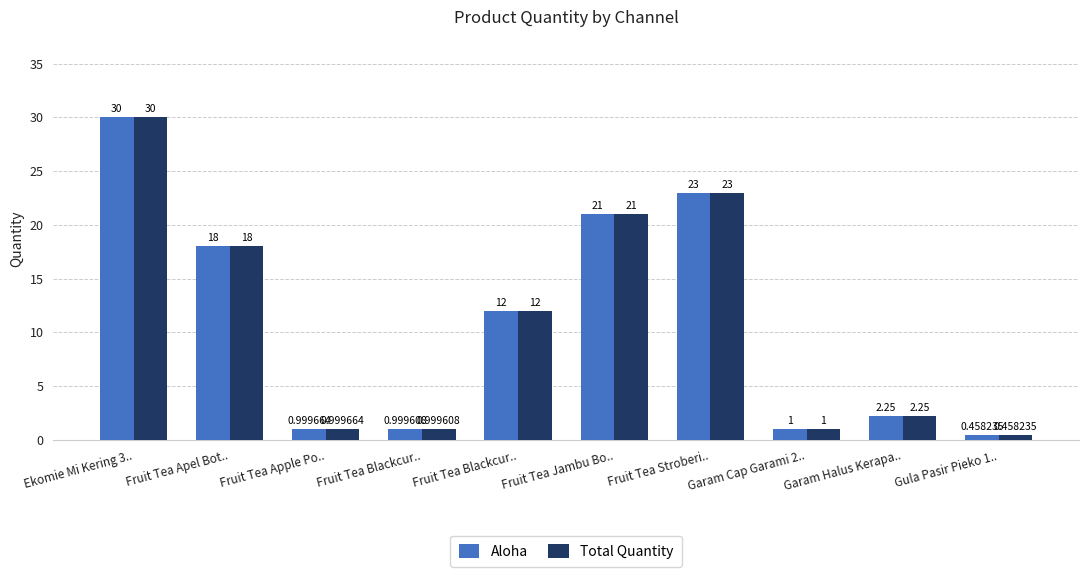

How many bars are there in total?

20